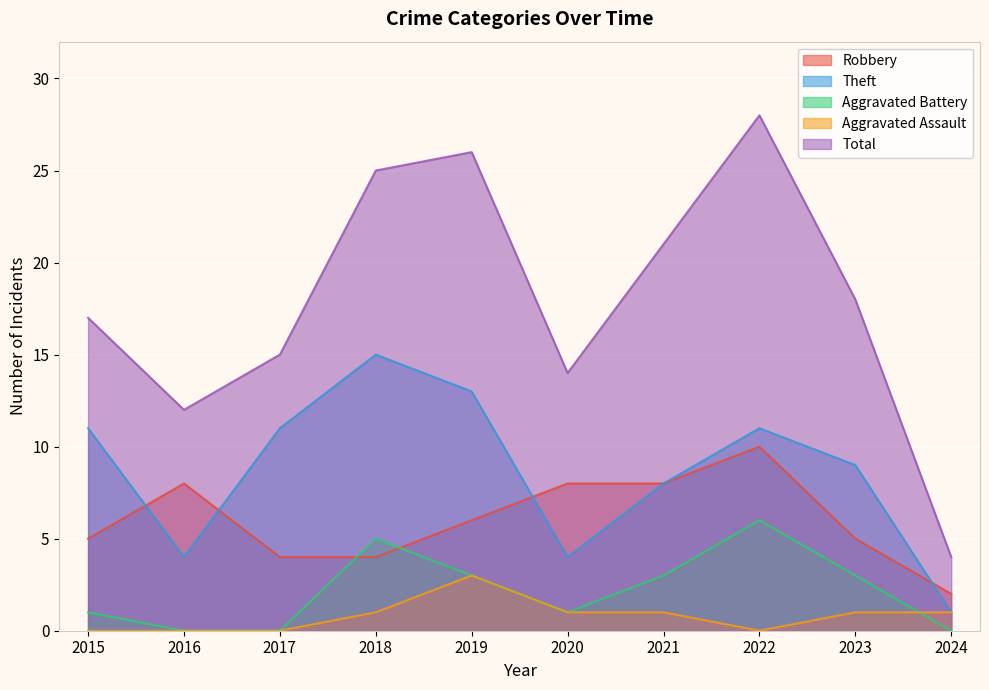

Reading right to left, extract all data points from this chart.

Robbery: 2	5	10	8	8	6	4	4	8	5
Theft: 1	9	11	8	4	13	15	11	4	11
Aggravated Battery: 0	3	6	3	1	3	5	0	0	1
Aggravated Assault: 1	1	0	1	1	3	1	0	0	0
Total: 4	18	28	21	14	26	25	15	12	17